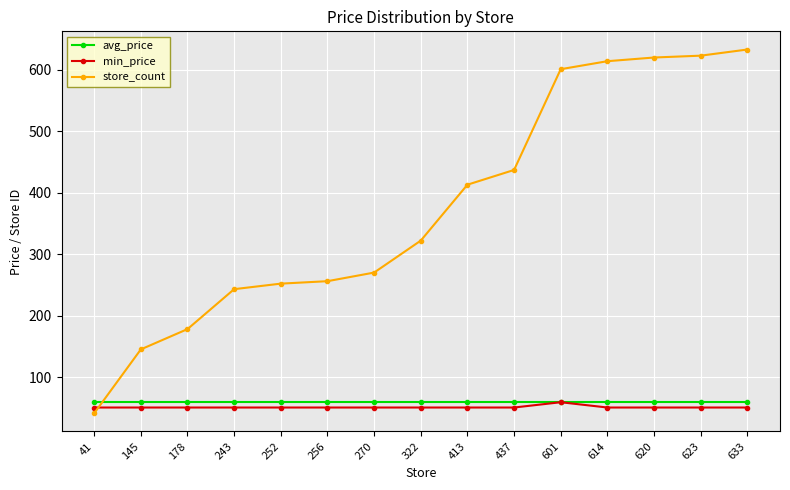

The store_count series shows 119.2 at 322. True or false?

False